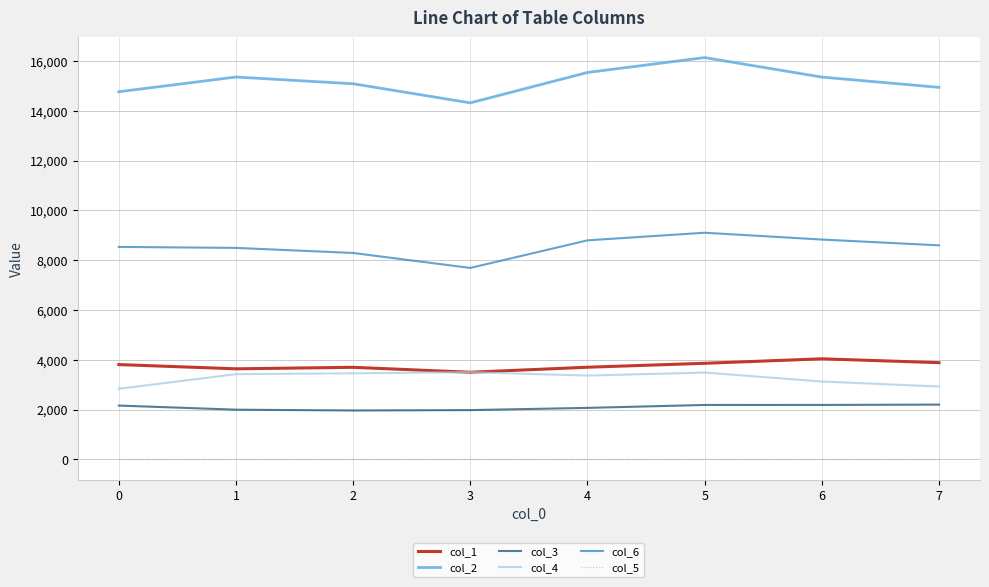

What is the difference between the maximum and minimum values in the col_2 series?

1819